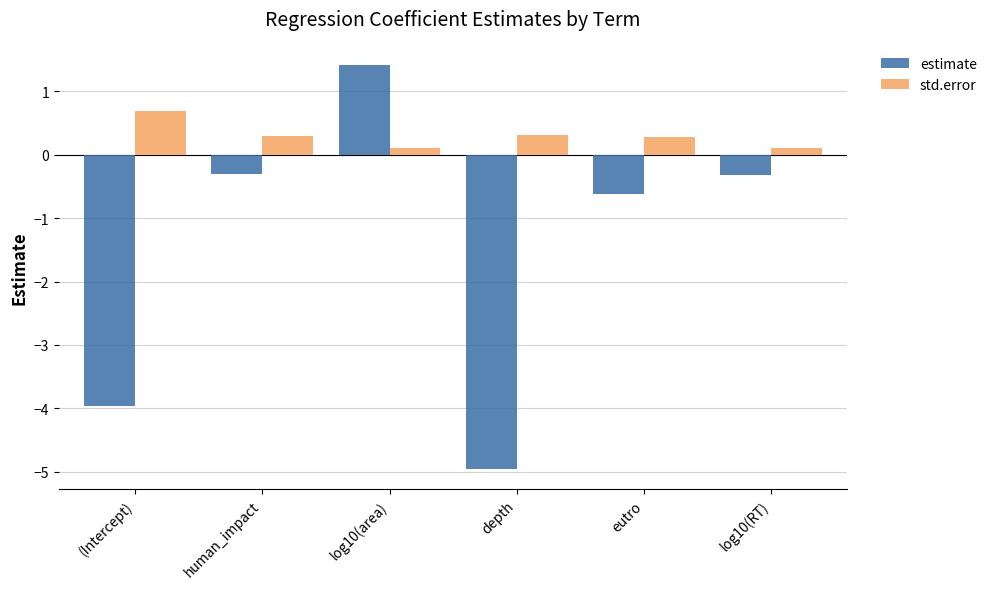

What is the average value of the std.error series?

0.3